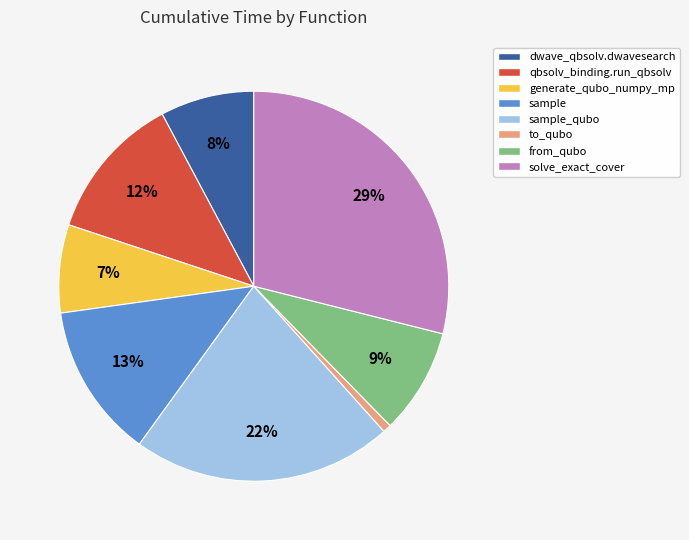

To the nearest percent, what is the difference between the largest and smallest slice percentages?

28%